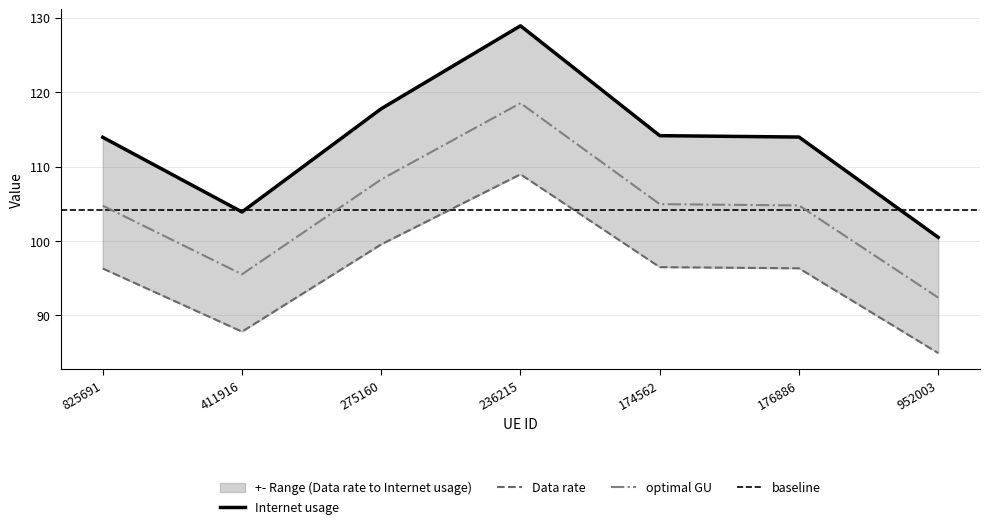

What is the difference between the Internet usage values at 174562 and 275160?

3.6